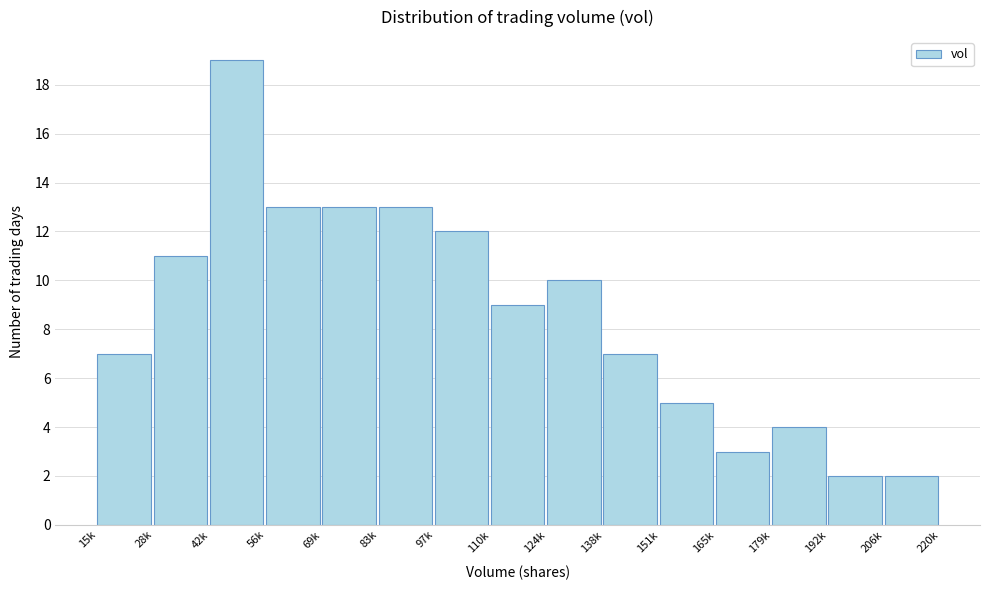

Reading left to right, what are all the values shown in this chart?

7	11	19	13	13	13	12	9	10	7	5	3	4	2	2